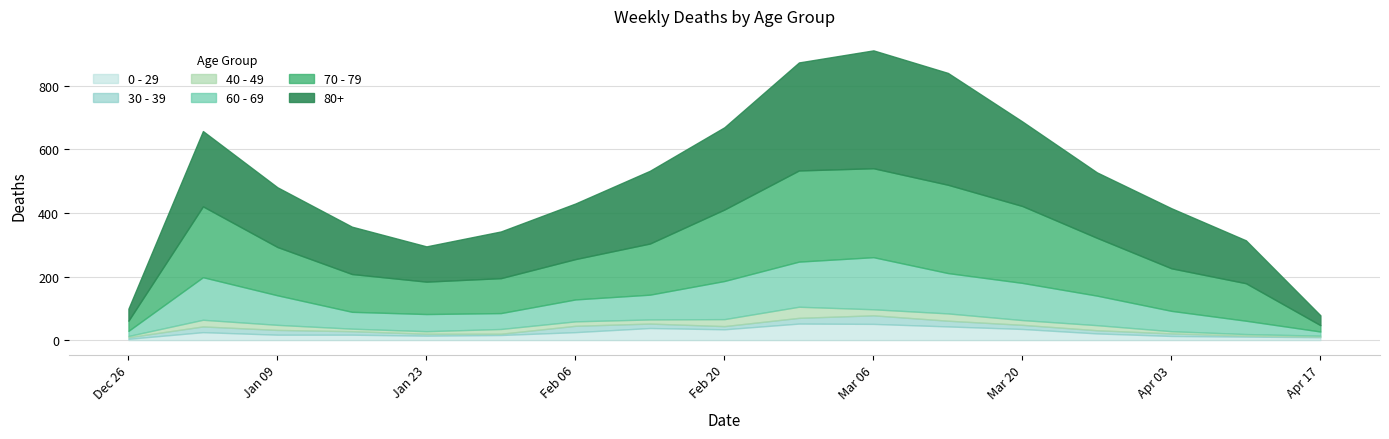

At which category does 80+ reach its first local peak?

2023-01-02